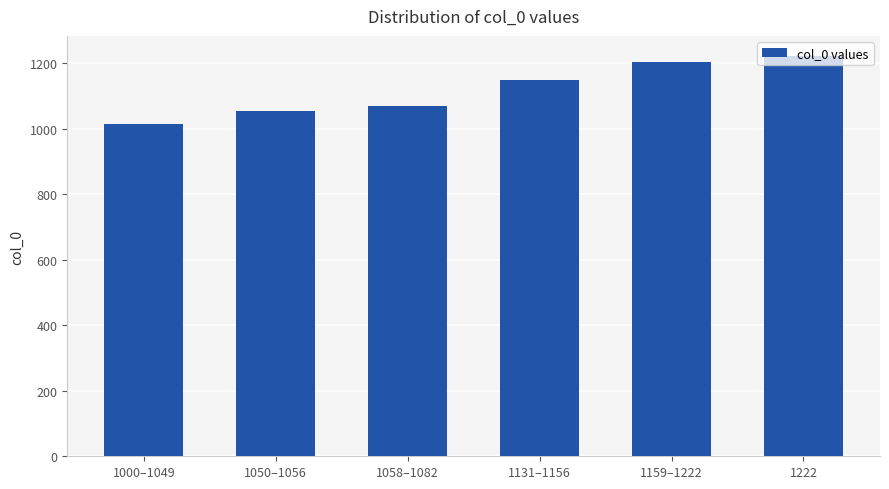

Does the chart contain stacked bars?

No